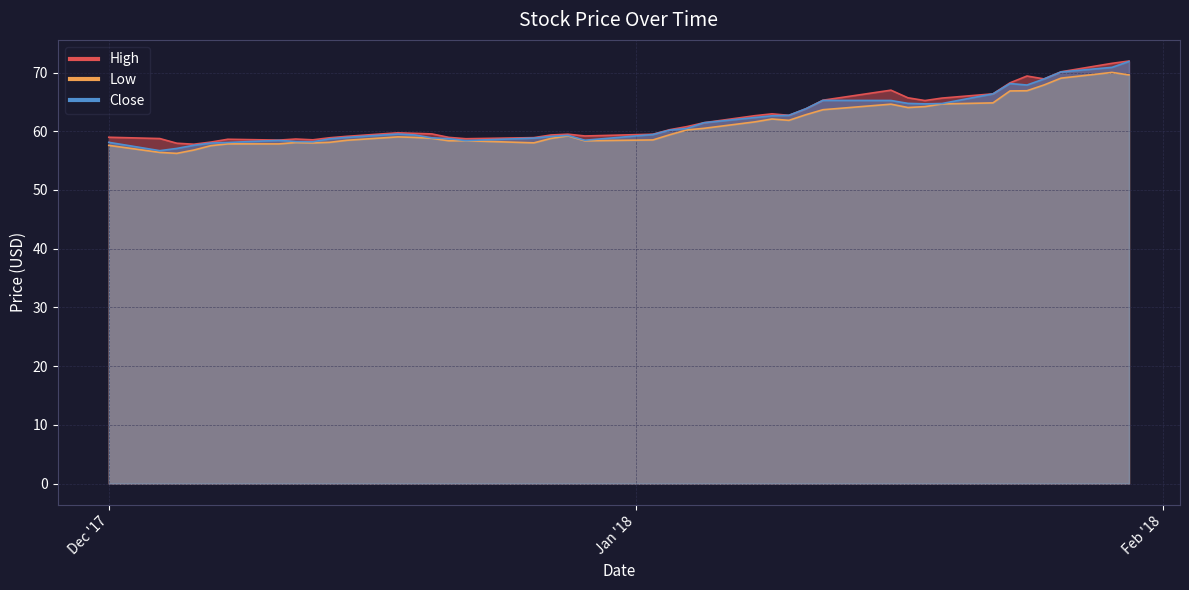

Between 11-12-2017 and 29-01-2018, which series saw the biggest shift?

High